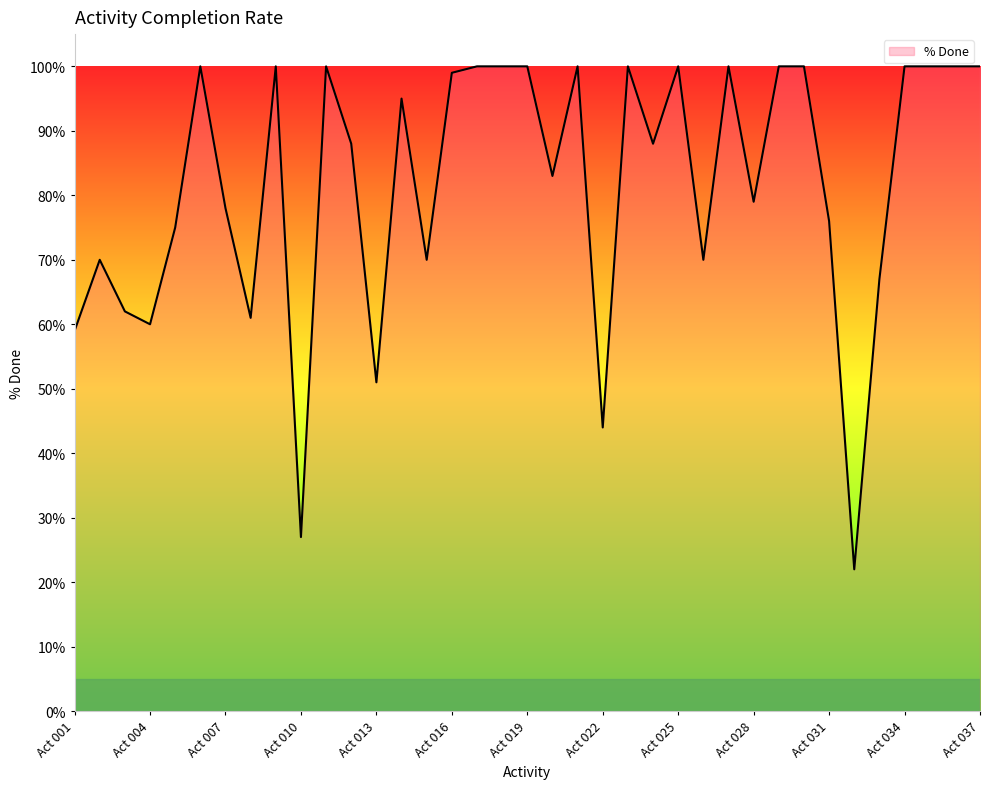

What is the average value?

0.8